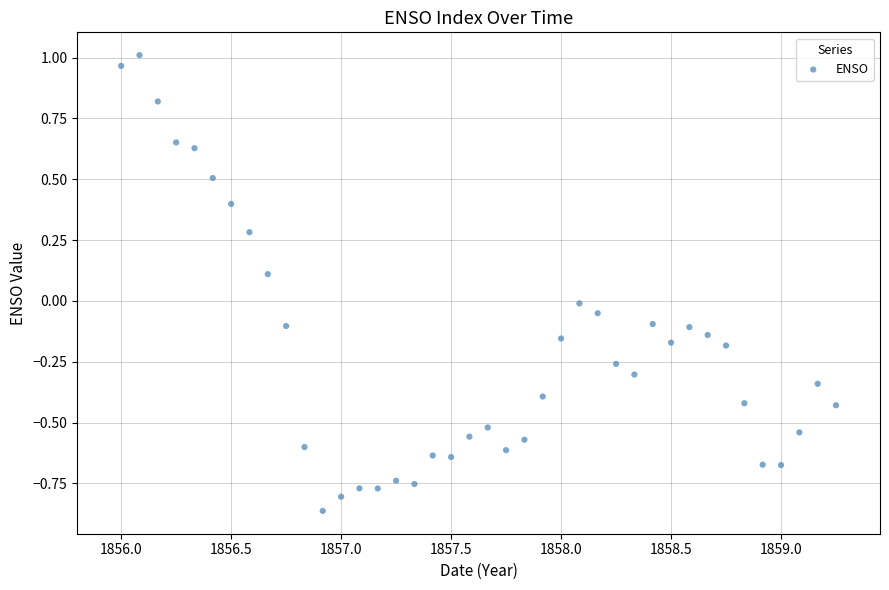

What is the range of Y values (max minus min)?

1.9